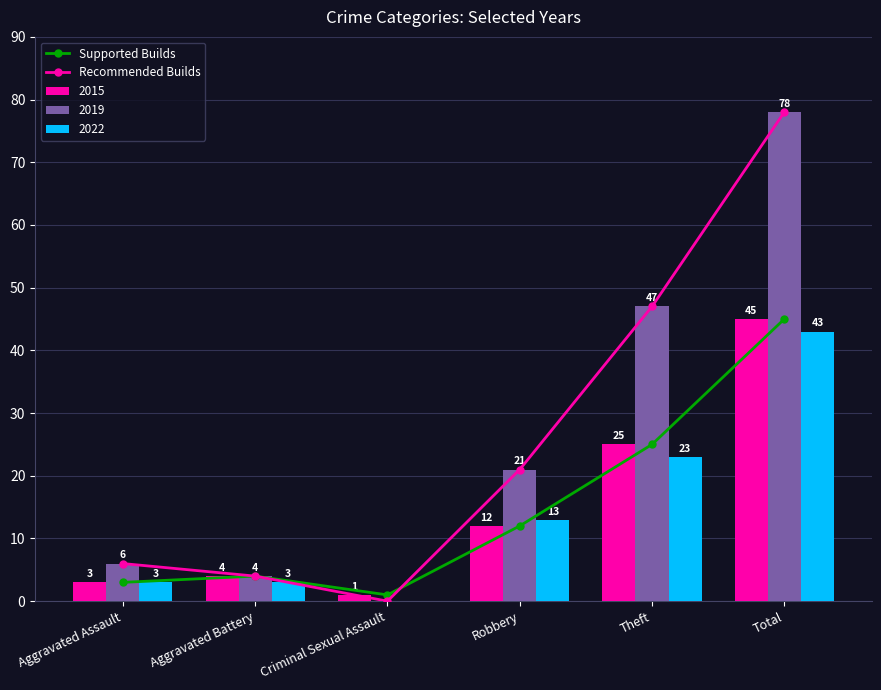

Which series changed the most between Aggravated Assault and Total?

Recommended Builds